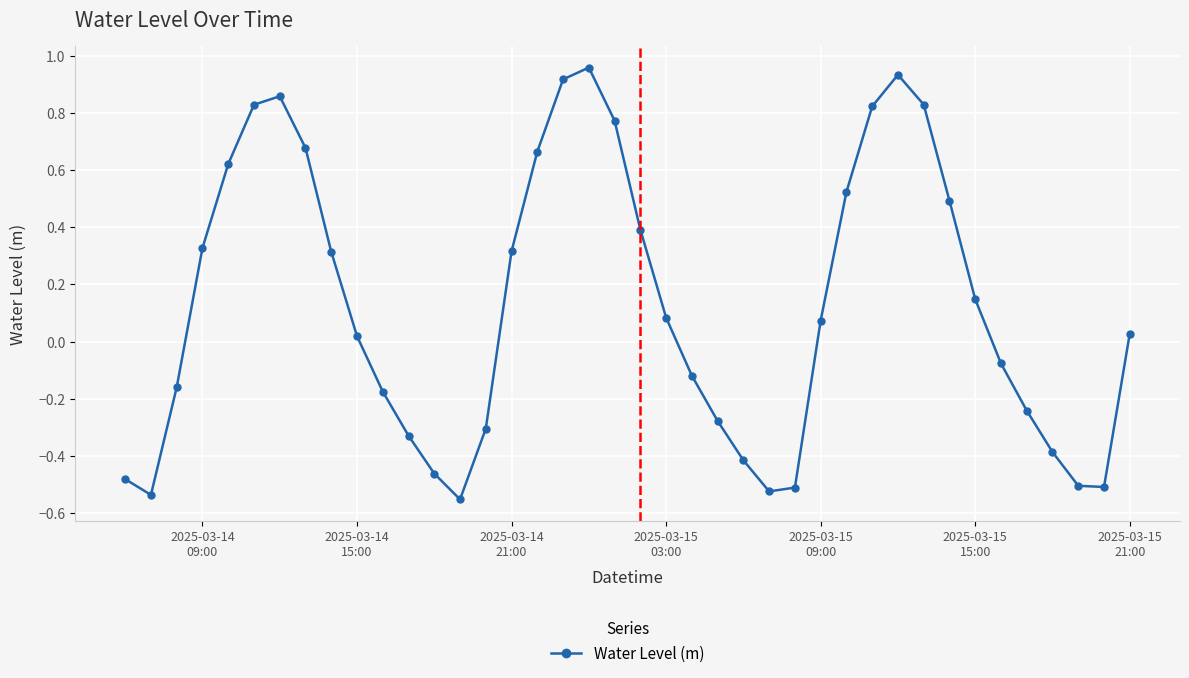

True or false: there are more than 1 points higher than both neighbors.

True